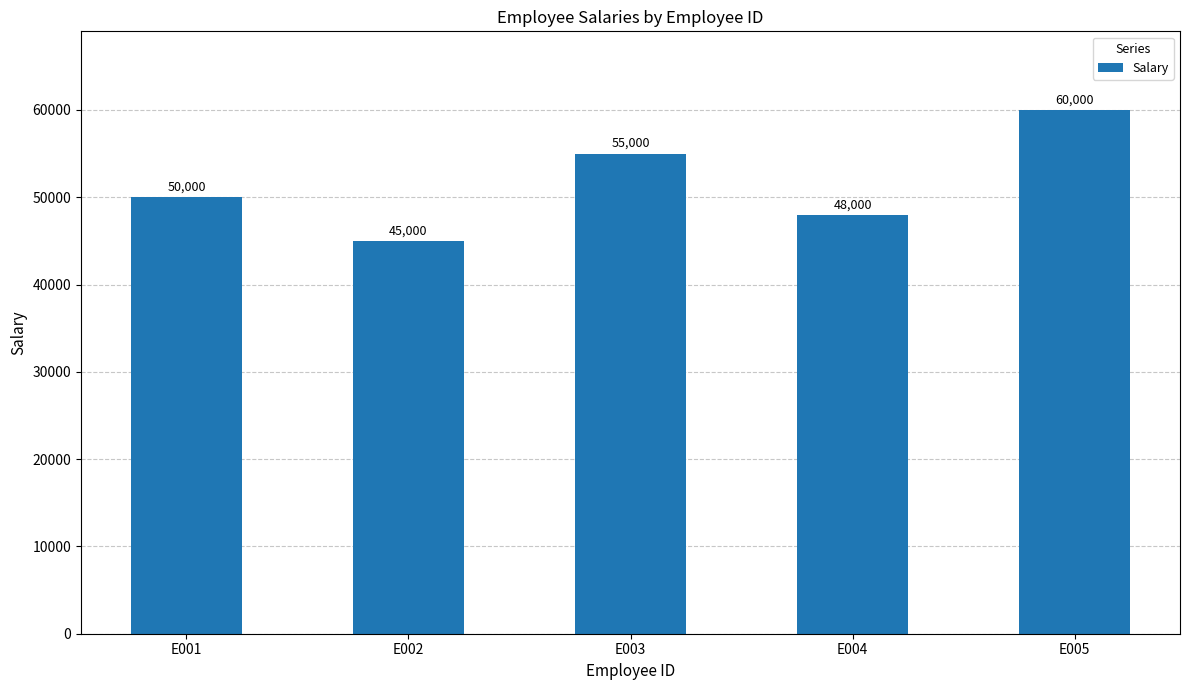

Reading left to right, extract all data points from this chart.

50000	45000	55000	48000	60000